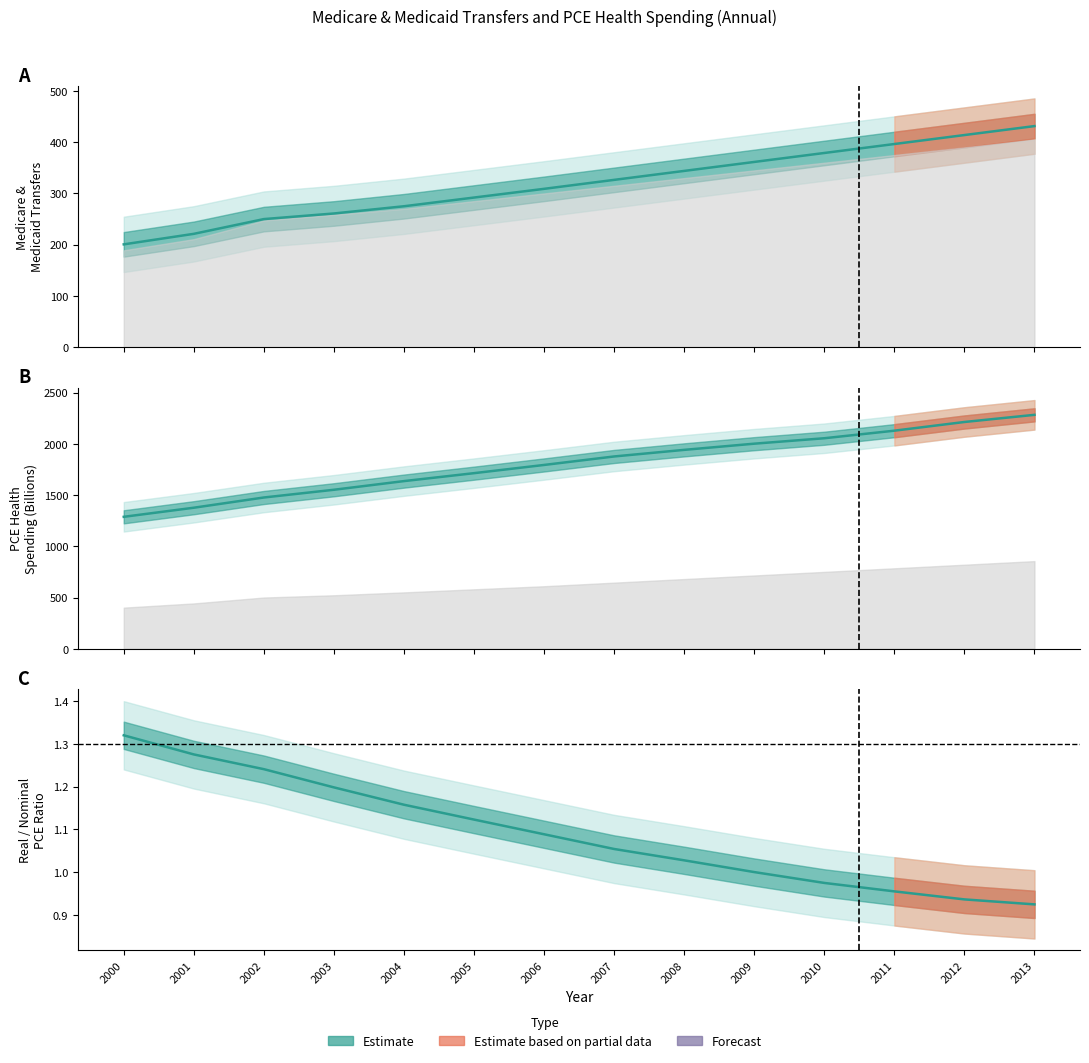

Read the MEDICARE value at 2013.

431.5